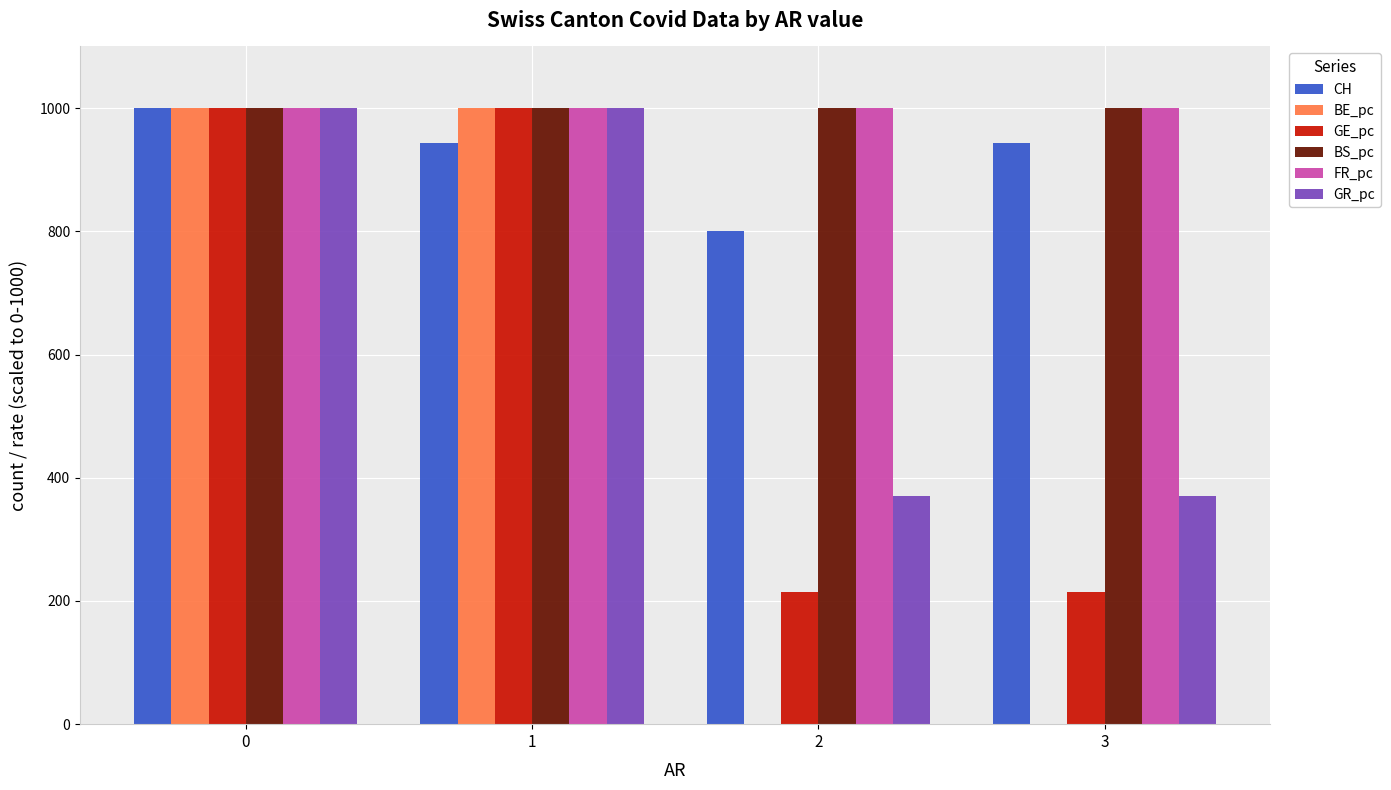

What is the maximum value for BS_pc?

1000.0